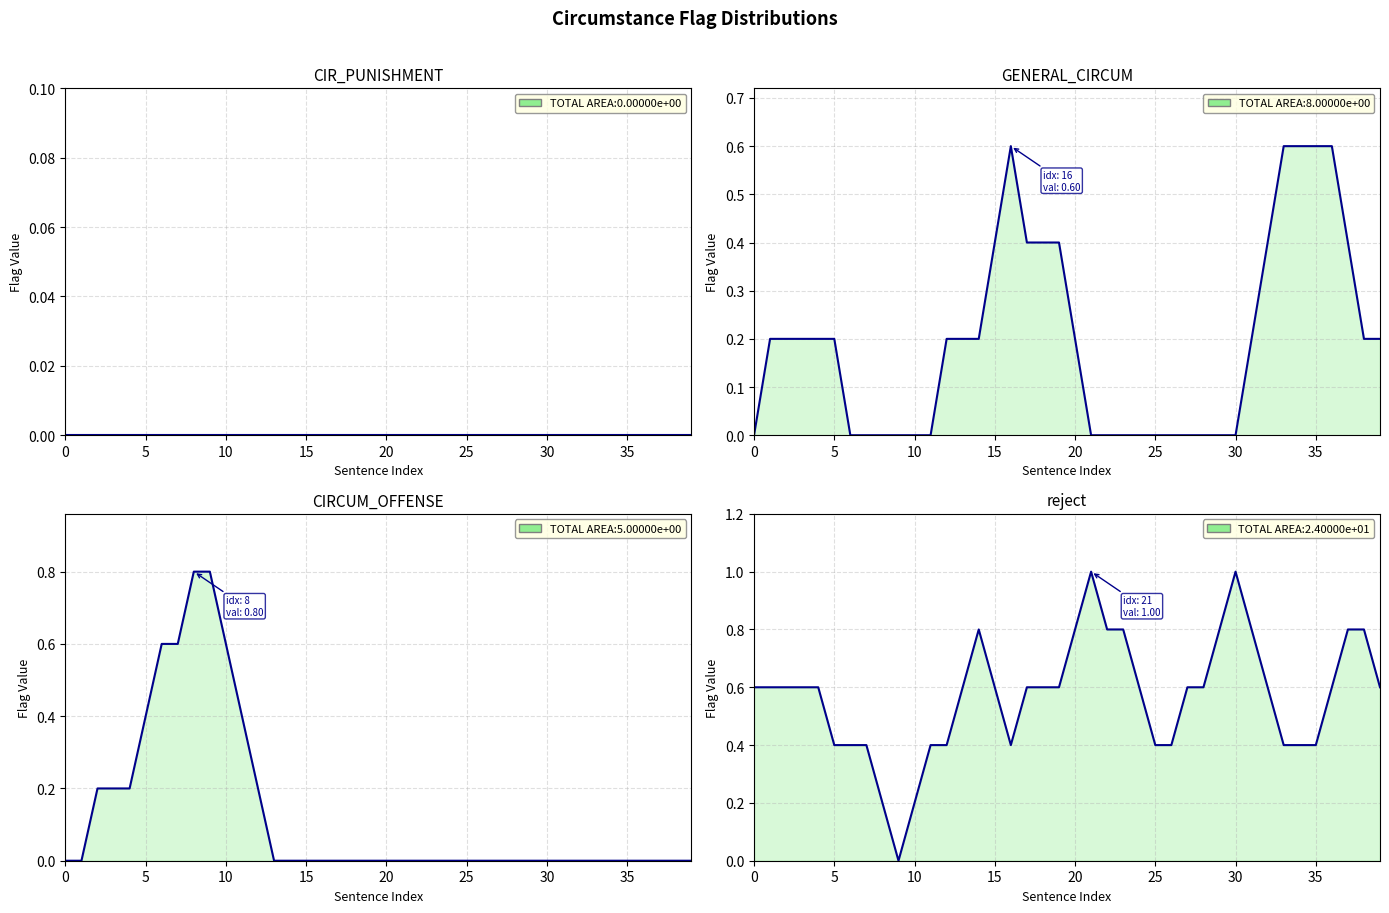

In reject, how many points are lower than both neighbors (excluding endpoints)?

2